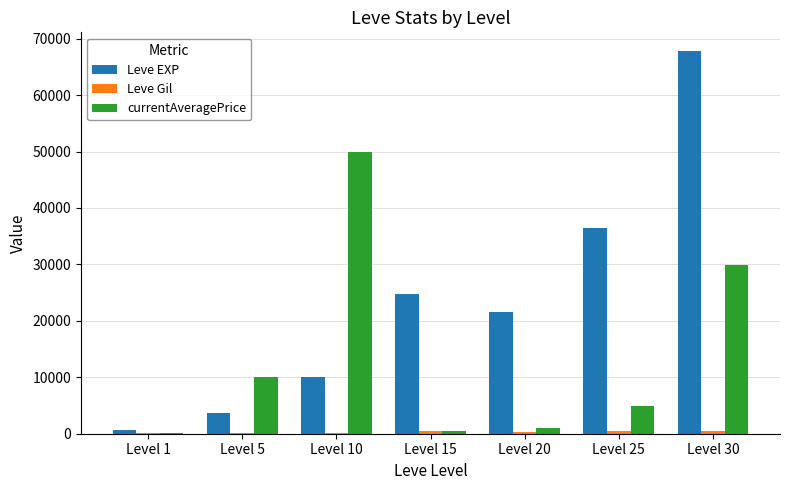

The value of Leve EXP at Level 25 is 36390.0. True or false?

True